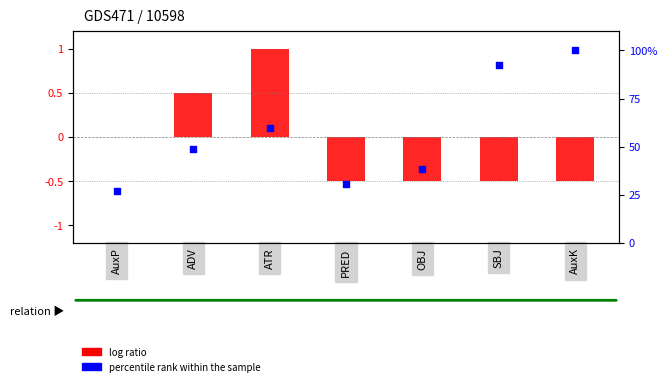

Is the value of log ratio at ATR greater than the value of percentile rank within the sample at ADV?

No